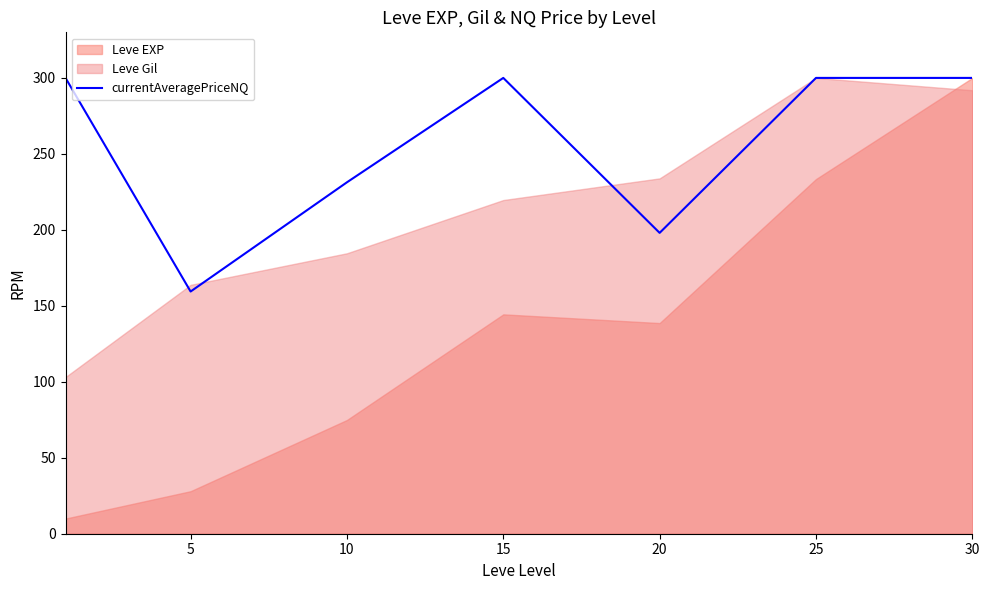

The value of currentAveragePriceNQ at 30 is 424.9. True or false?

False